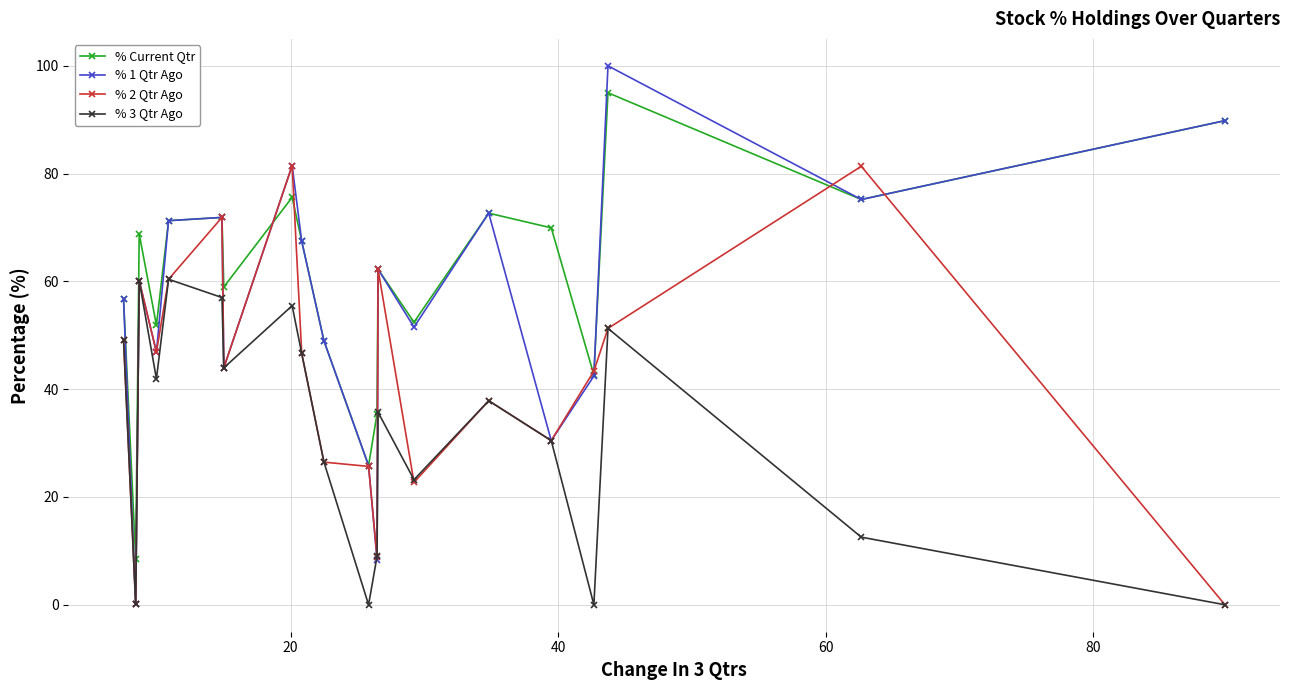

Which series has the widest spread of values?

% 1 Qtr Ago